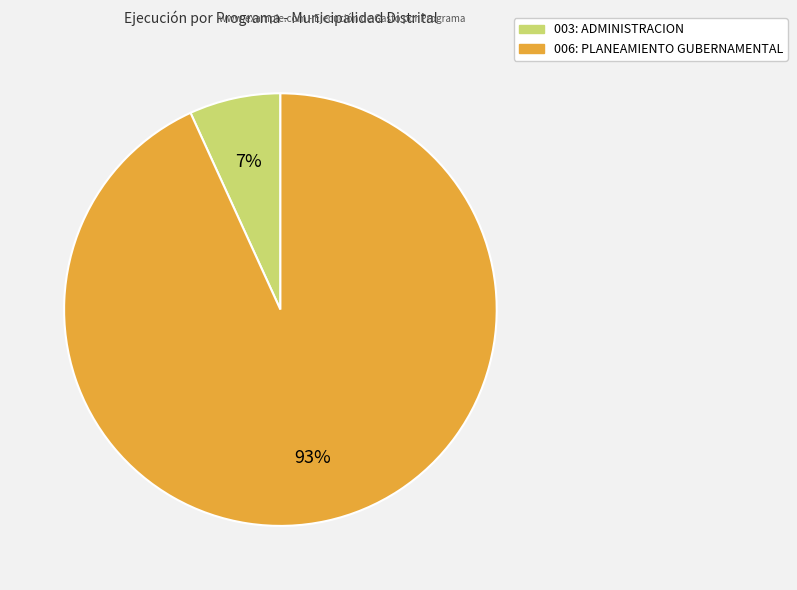

Combined, do 006: PLANEAMIENTO GUBERNAMENTAL and 003: ADMINISTRACION account for over 50%?

Yes